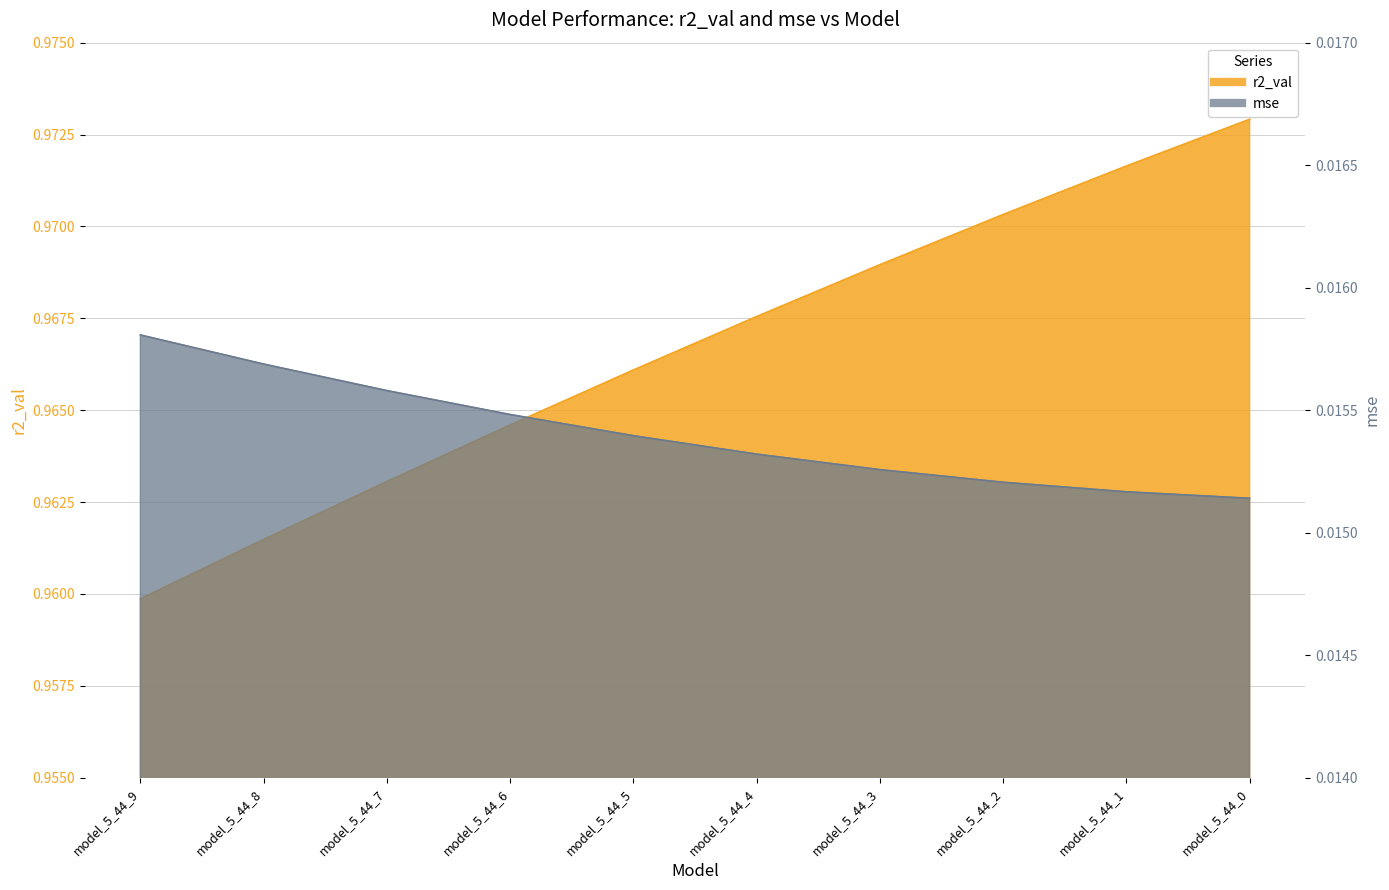

Which series has the largest range (max minus min)?

r2_val